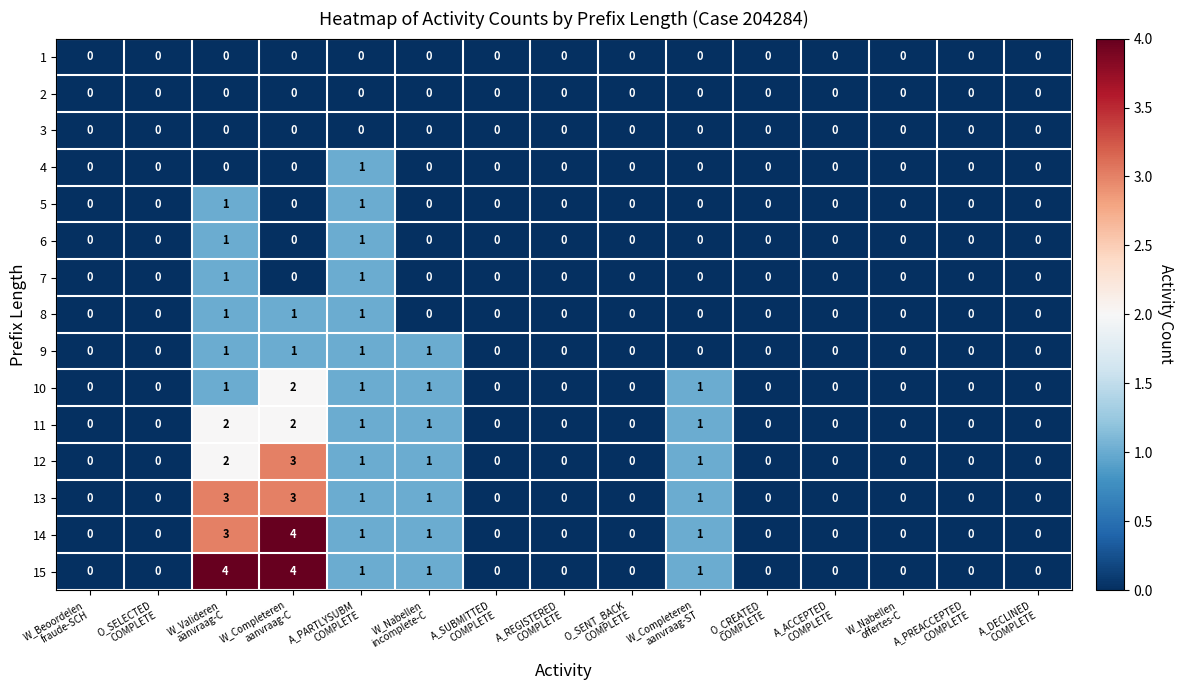

What is the maximum value shown in the chart?

4